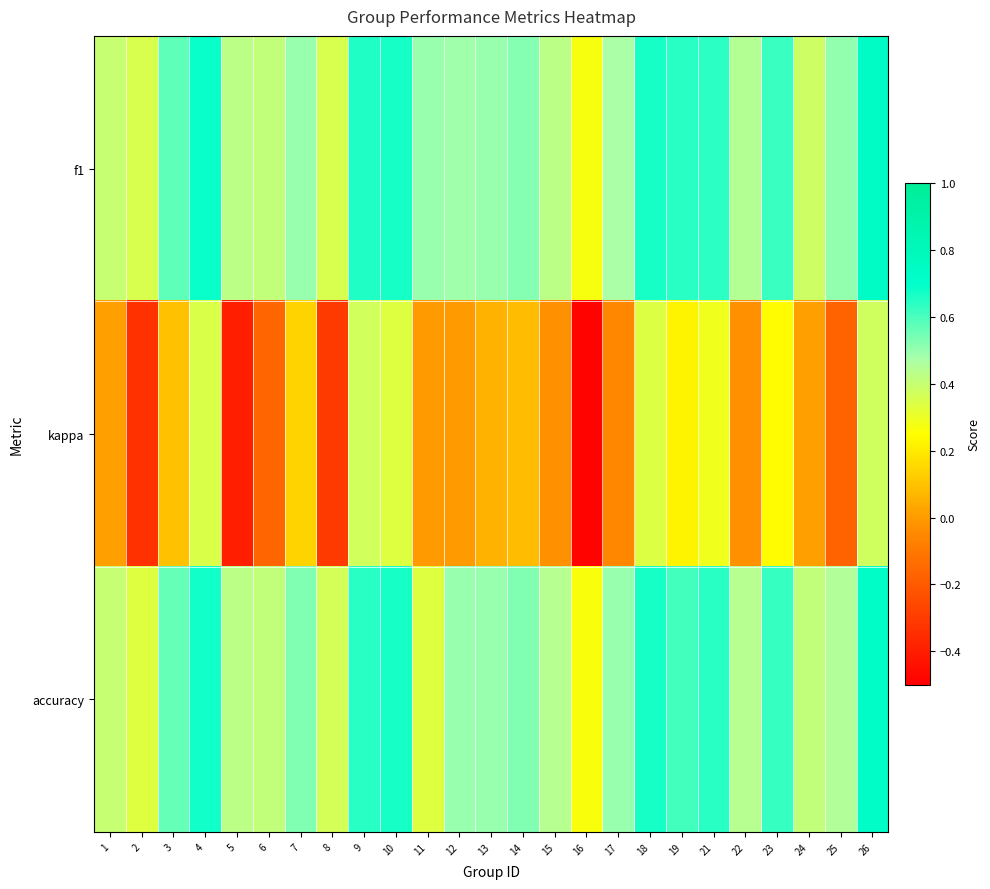

What is the total value across all series at 14?

1.1